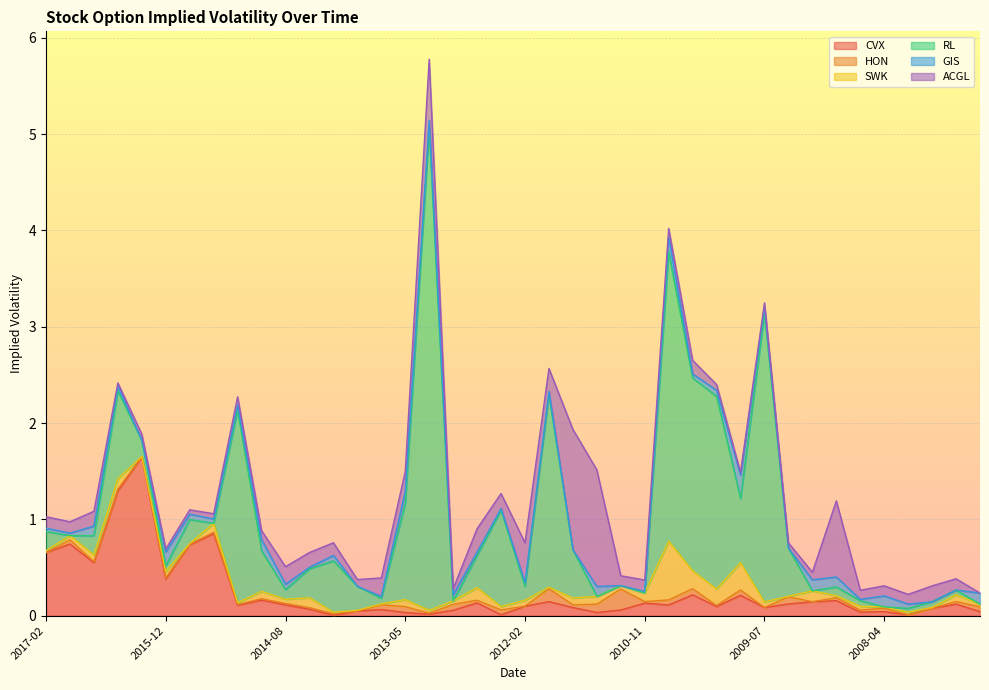

What is the greatest value displayed?

5.0